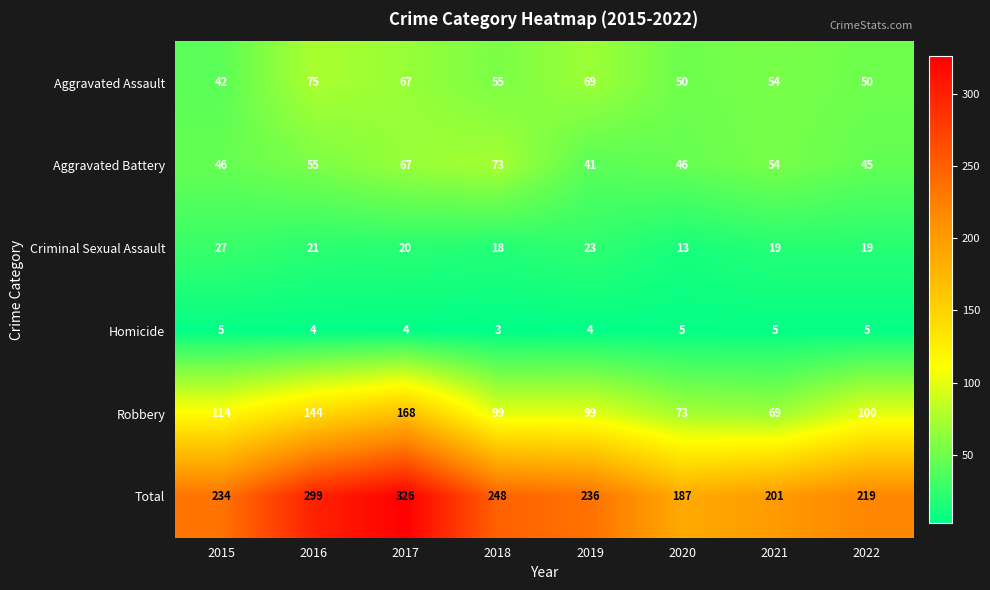

What is the difference between the maximum and second lowest values in the Criminal Sexual Assault series?

9